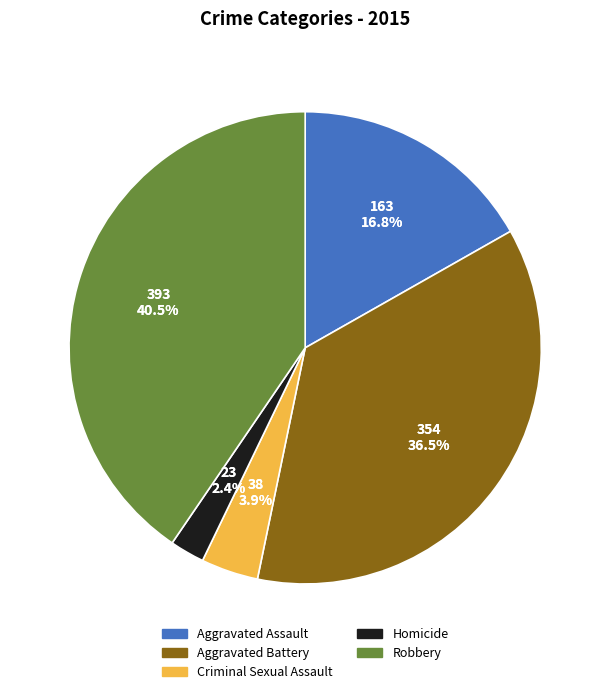

Count the number of slices in the pie.

5